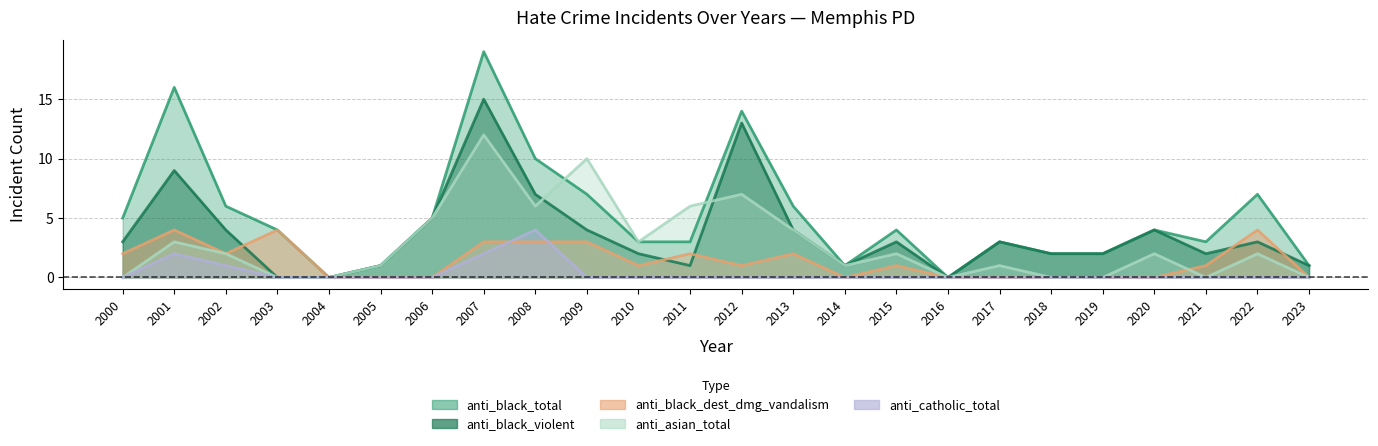

In anti_catholic_total, how many points are higher than both neighbors (excluding endpoints)?

2